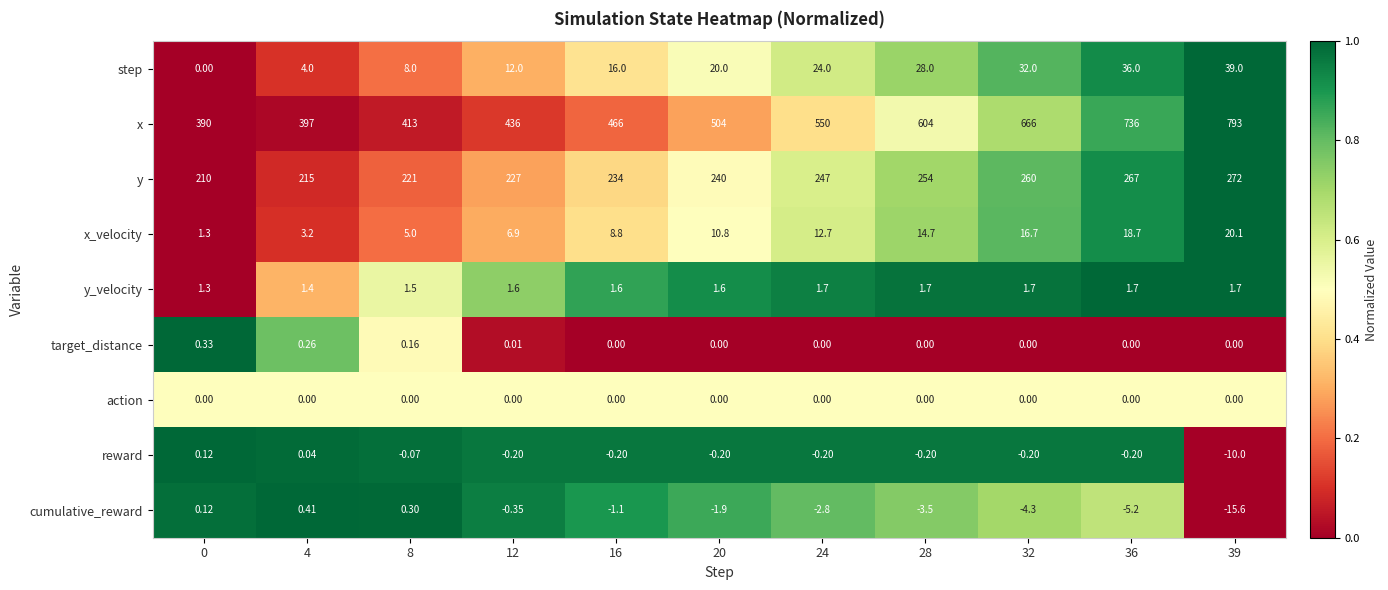

Which series has the largest total across all categories?

x